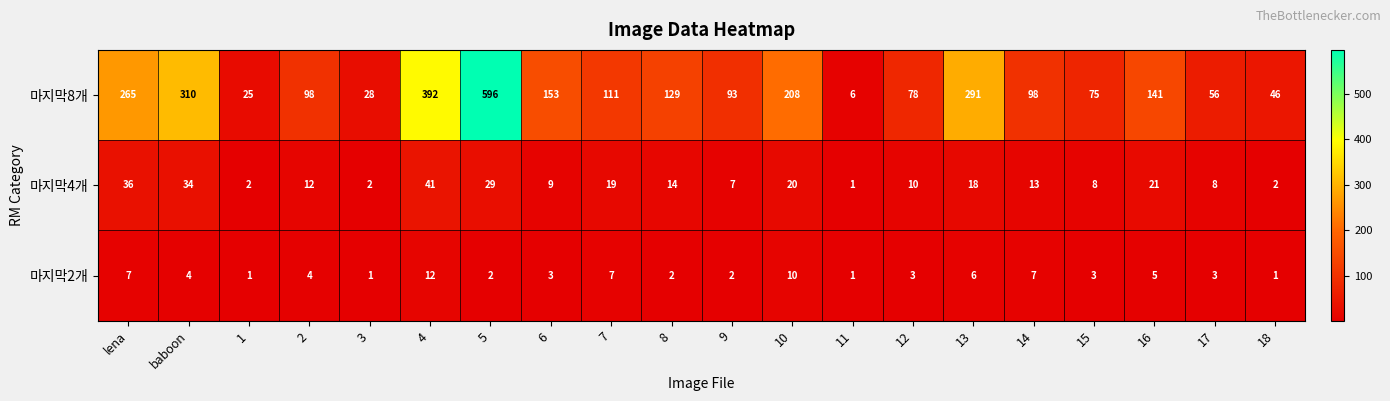

What is the total value across all series at 9?

102